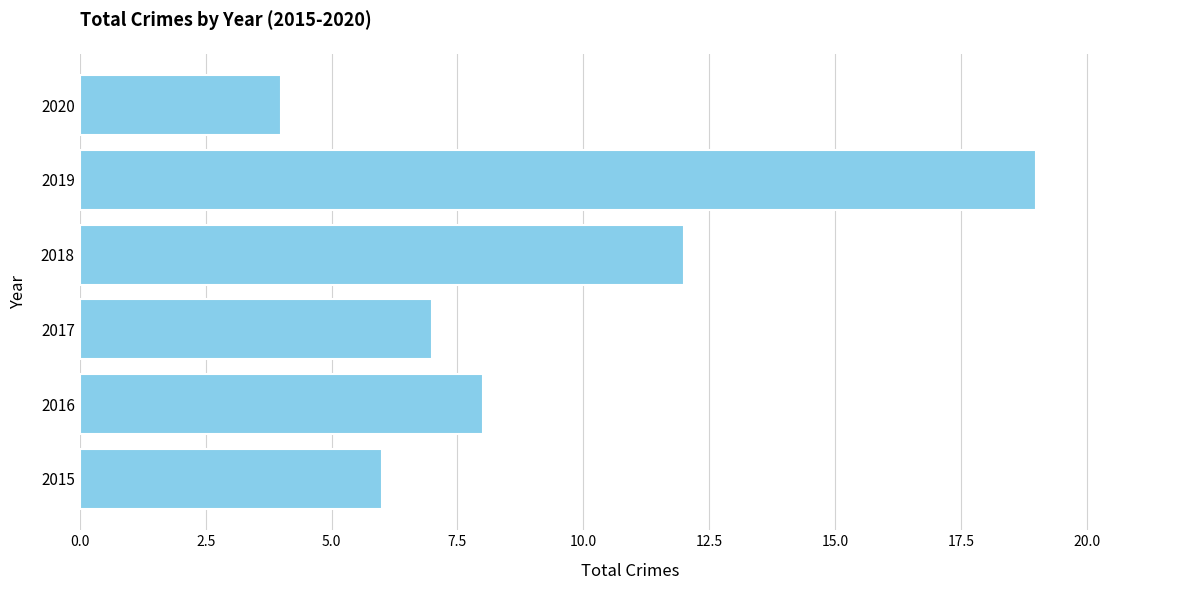

At which label is the value closest to 11?

2018